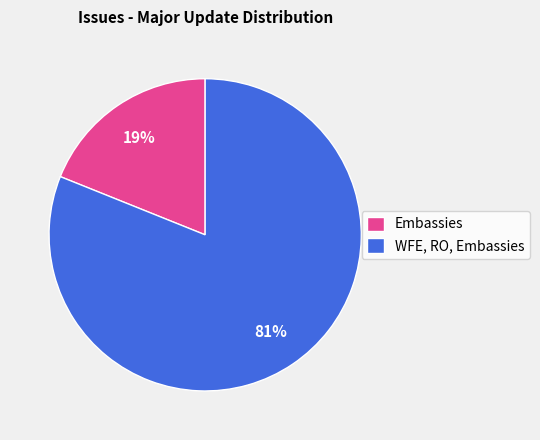

How many segments does this pie chart have?

2